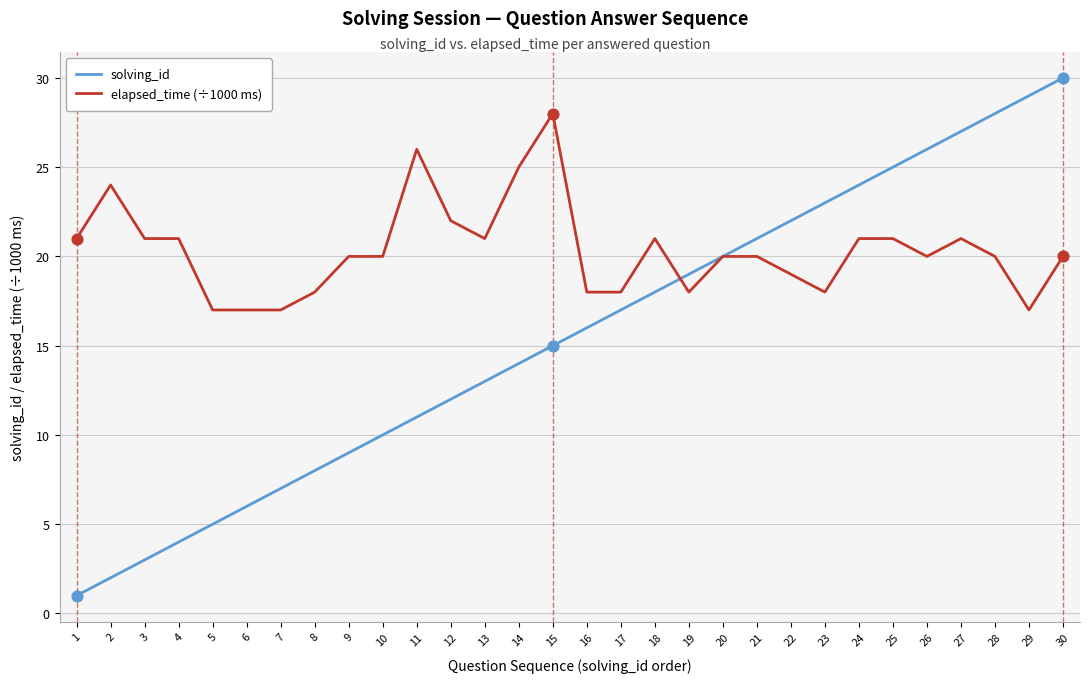

At which category is the sum across all series the highest?

30